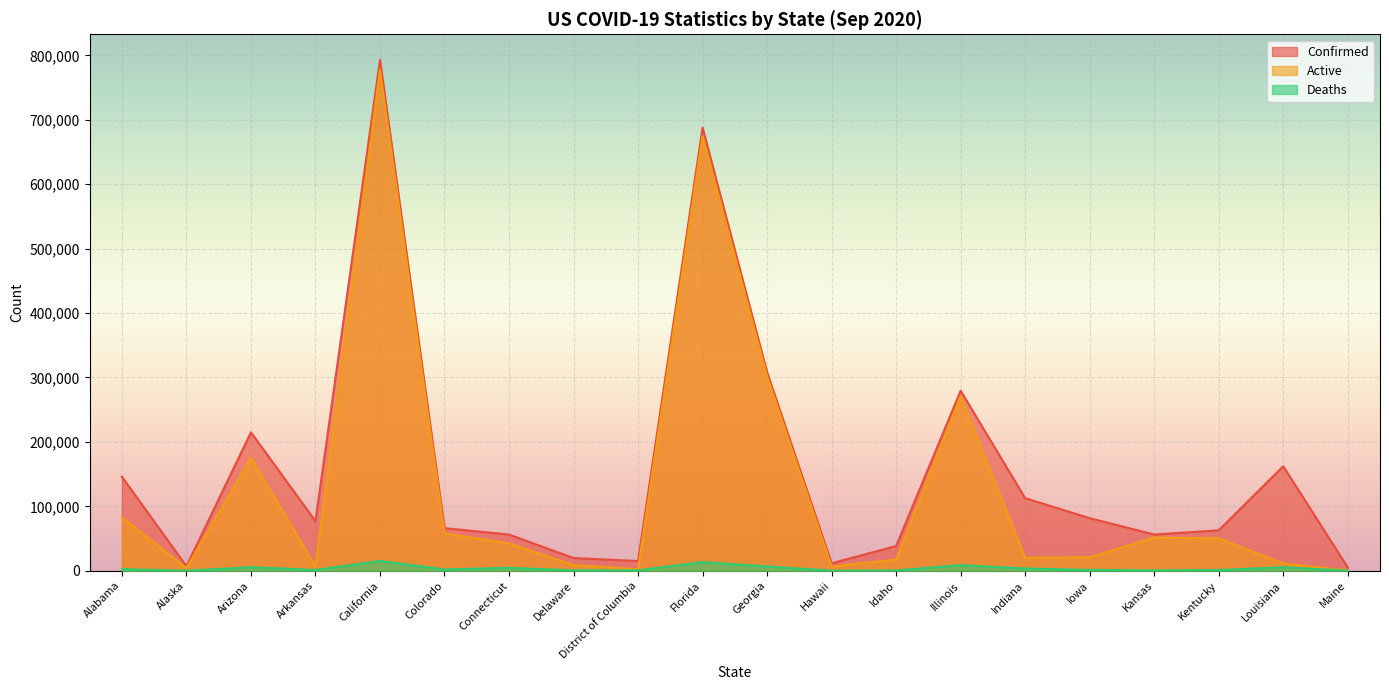

Read the Confirmed value at Hawaii, to the nearest 50.

11500